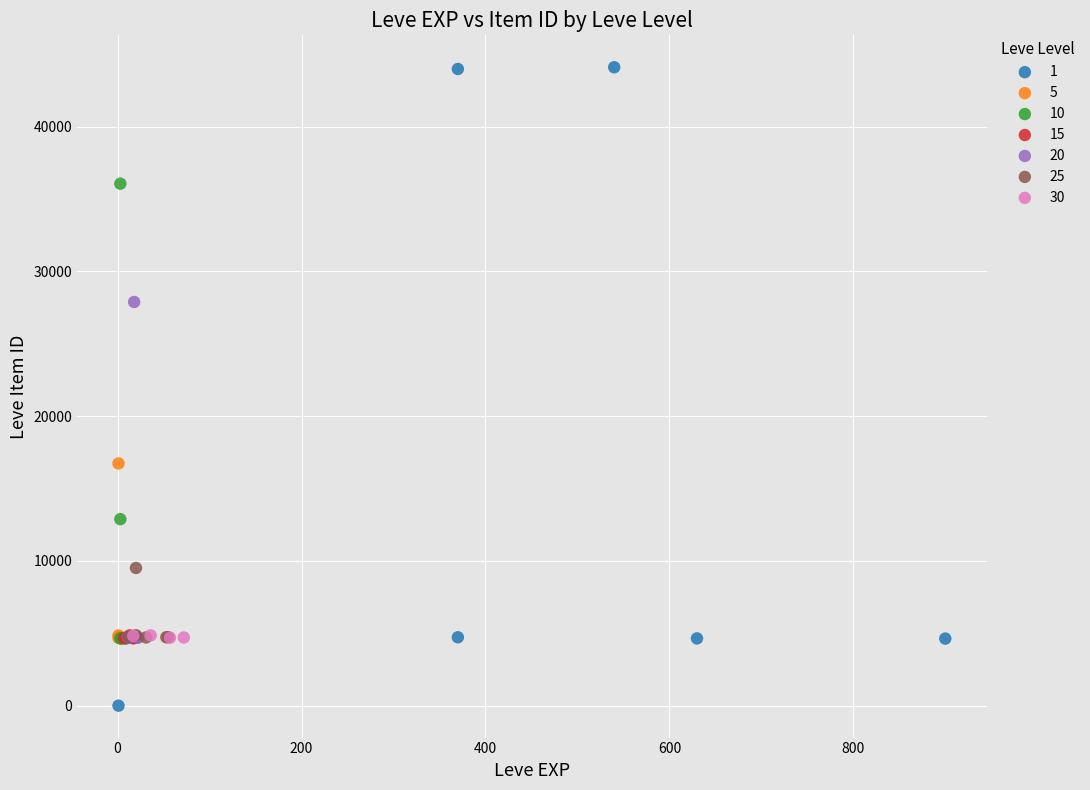

What are all the series names shown in the legend?

1, 5, 10, 15, 20, 25, 30